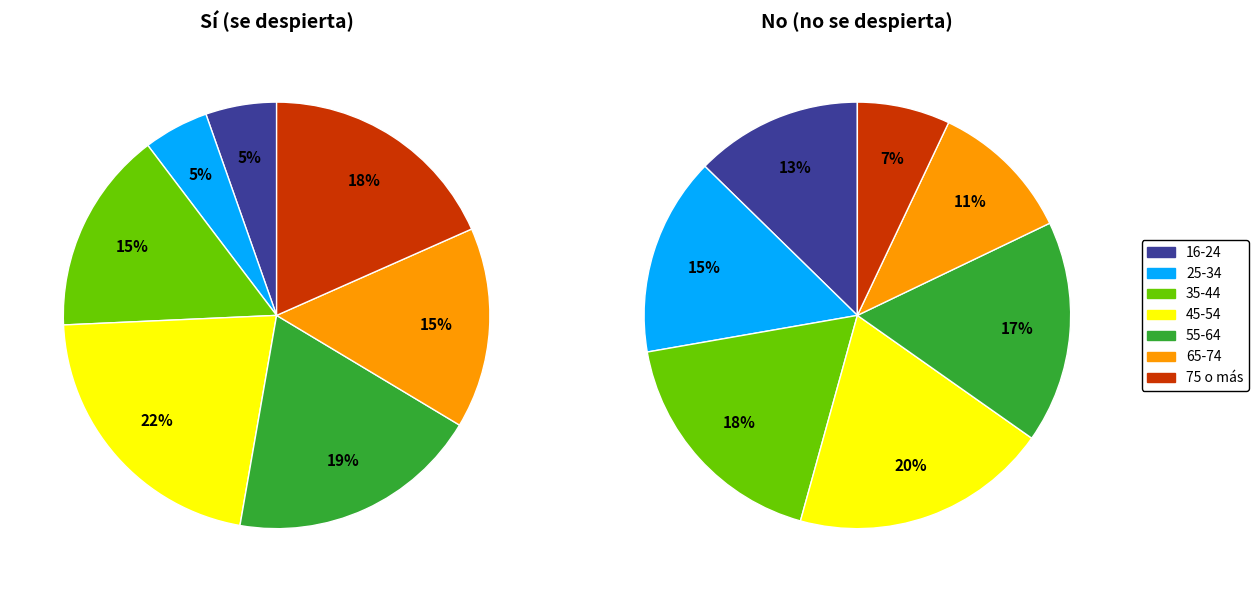

True or false: 16-24 accounts for 1% of the total.

False